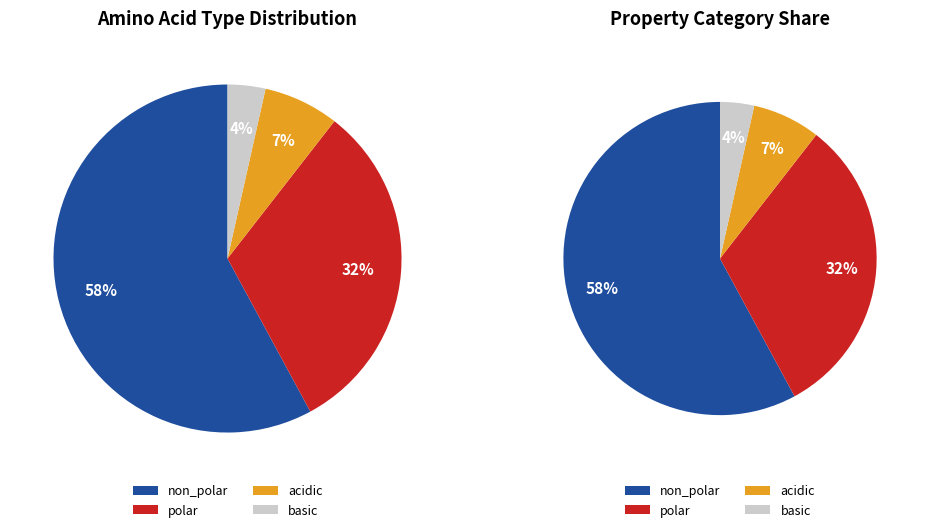

What percentage is the basic slice, to the nearest percent?

4%